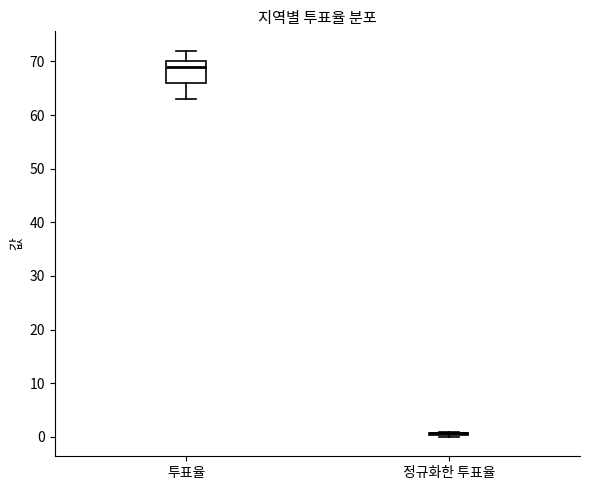

Reading left to right, read every box against the y-axis: the position of its median line, the range the box covers, and the ends of its whiskers. The values are not printed on the chart, so give them approximately, as read against the axis.

투표율: median 69, box 66 to 70, whiskers 63 to 72
정규화한 투표율: box collapsed to a line at 1, whiskers 0 to 1